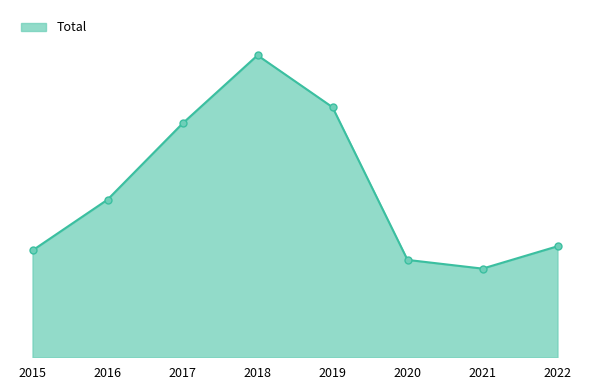

What is the maximum value shown in the chart?

797